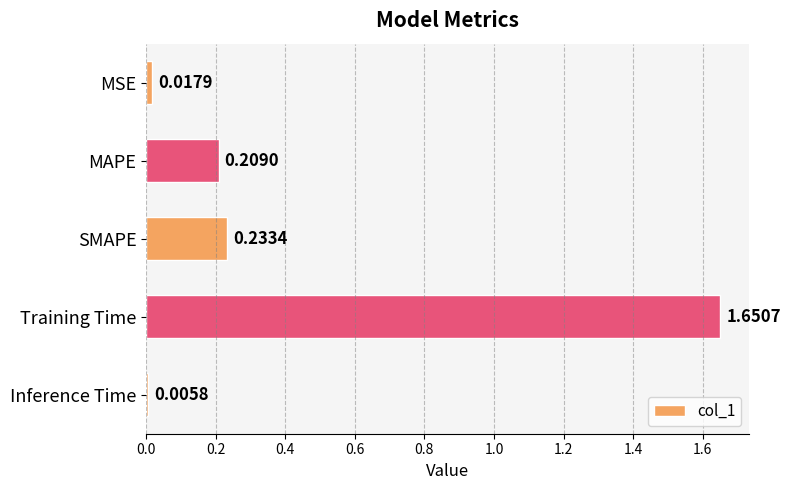

Count the number of categories in the chart.

5